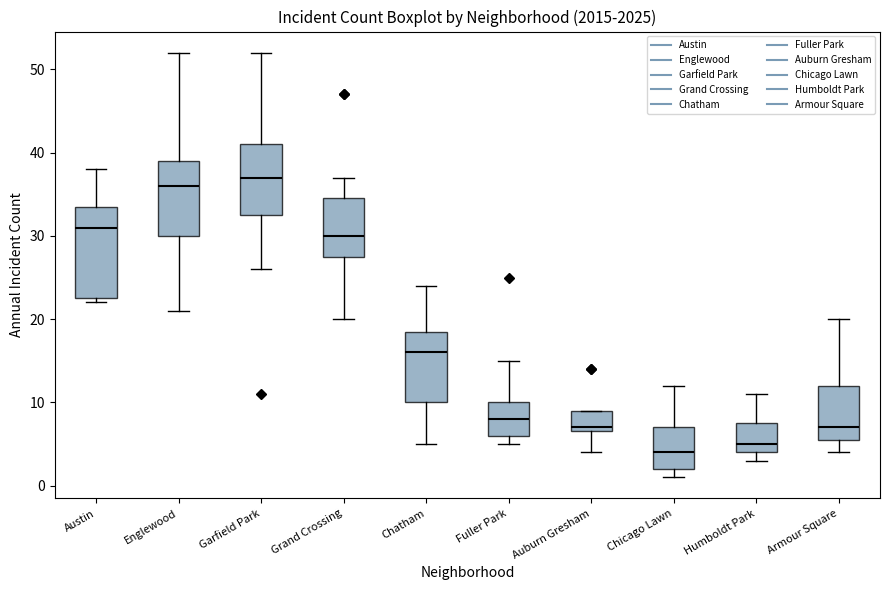

Reading left to right, transcribe this box plot: for each box, give where its median line is, the range the box spans, and where its two whiskers end, as read against the y-axis. The values are not printed on the chart, so give them approximately, as read against the axis.

Austin: median 31, box 23 to 34, whiskers 22 to 38
Englewood: median 36, box 30 to 39, whiskers 21 to 52
Garfield Park: median 37, box 33 to 41, whiskers 26 to 52
Grand Crossing: median 30, box 28 to 35, whiskers 20 to 37
Chatham: median 16, box 10 to 19, whiskers 5 to 24
Fuller Park: median 8, box 6 to 10, whiskers 5 to 15
Auburn Gresham: median 7 (just above the box's lower edge), box 7 to 9, whiskers 4 to 9
Chicago Lawn: median 4, box 2 to 7, whiskers 1 to 12
Humboldt Park: median 5, box 4 to 8, whiskers 3 to 11
Armour Square: median 7, box 6 to 12, whiskers 4 to 20